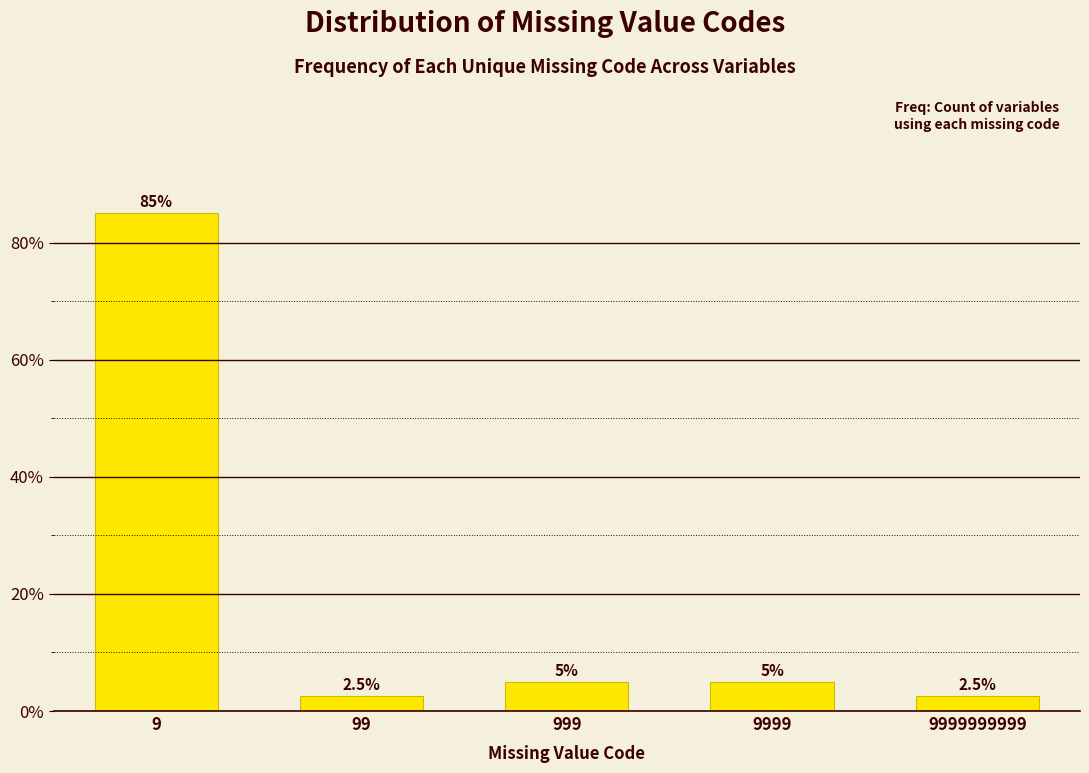

Reading left to right, list all the values displayed in this chart.

85.0	2.5	5.0	5.0	2.5